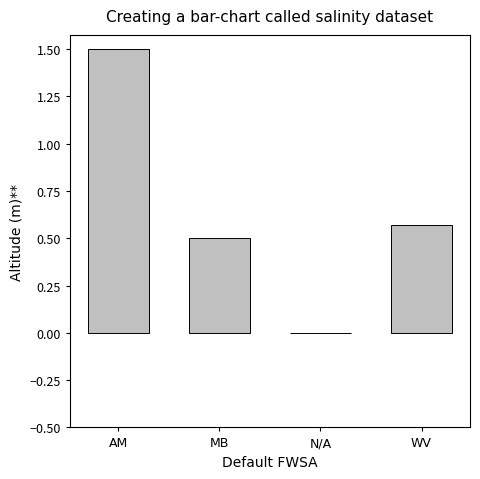

The chart shows a value of 0.5 at MB. True or false?

True